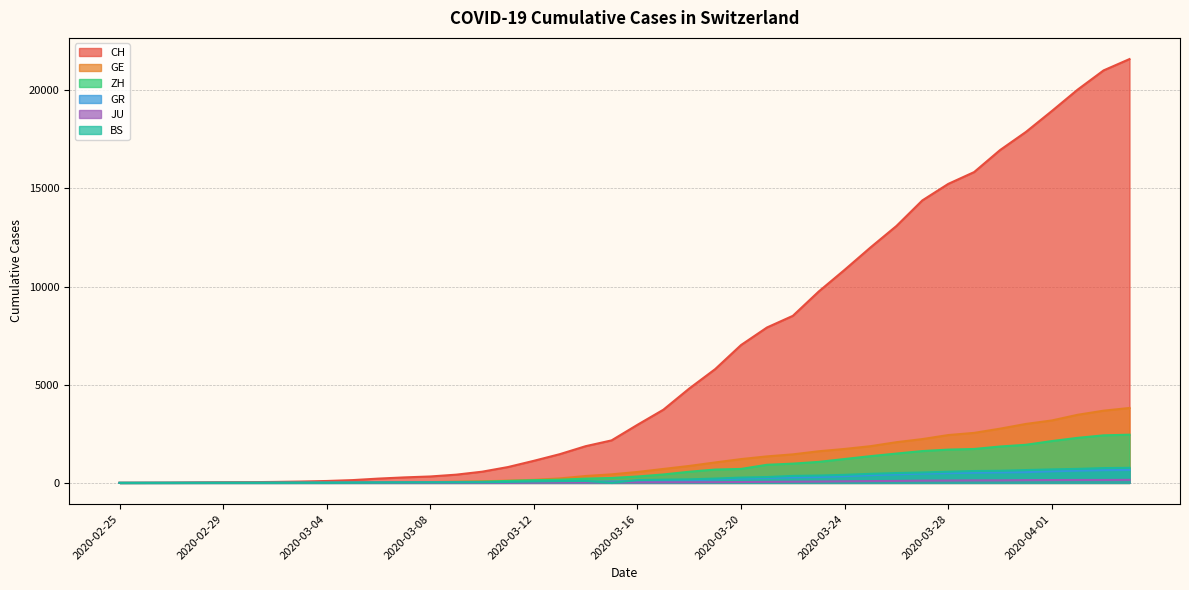

True or false: CH and JU cross at least once.

False